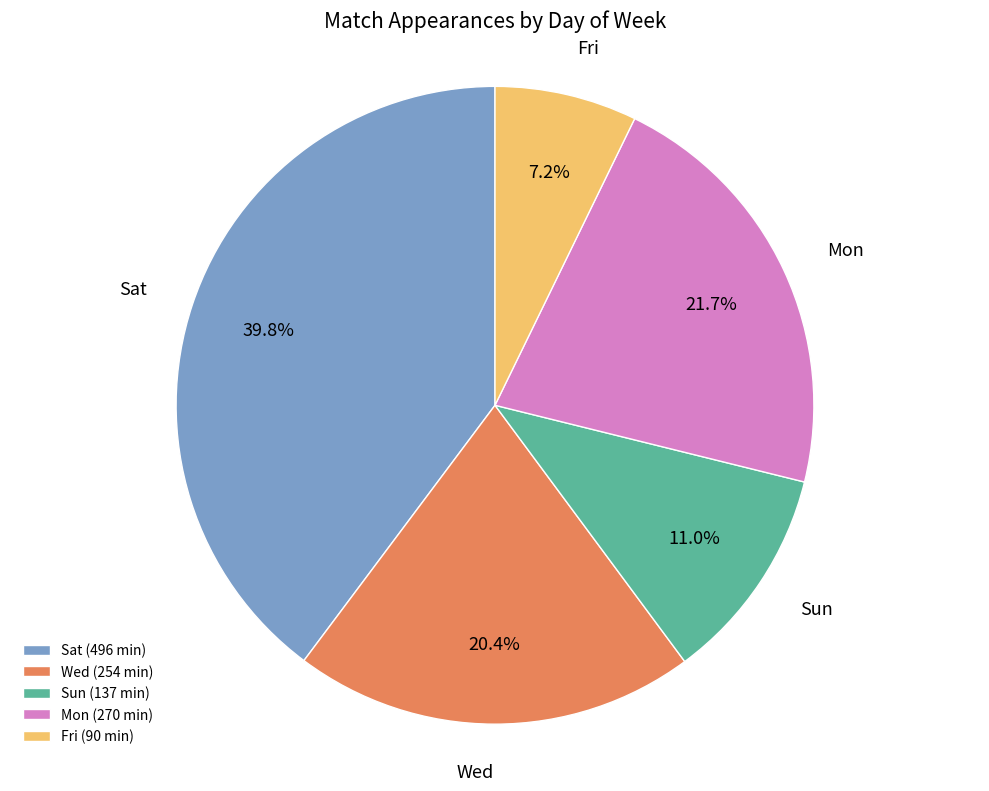

Is there a majority slice in this chart?

No